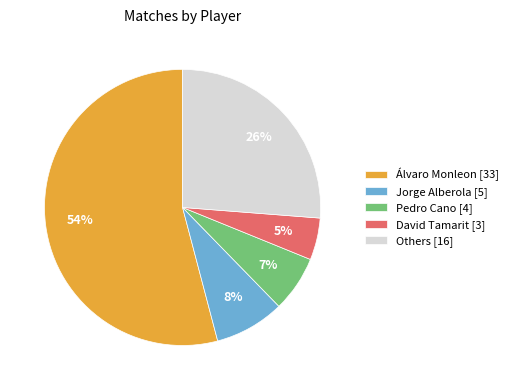

Is it true that Jorge Alberola [5] is 21% of the pie?

False